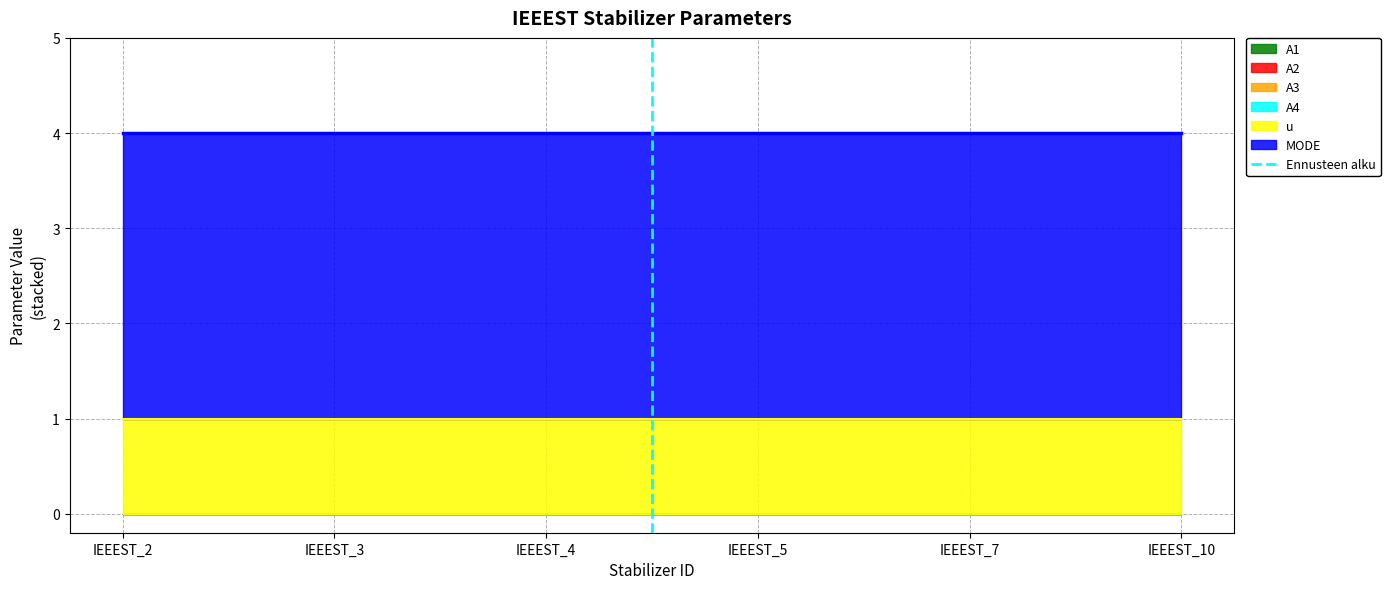

What is the difference between the maximum and minimum values?

1